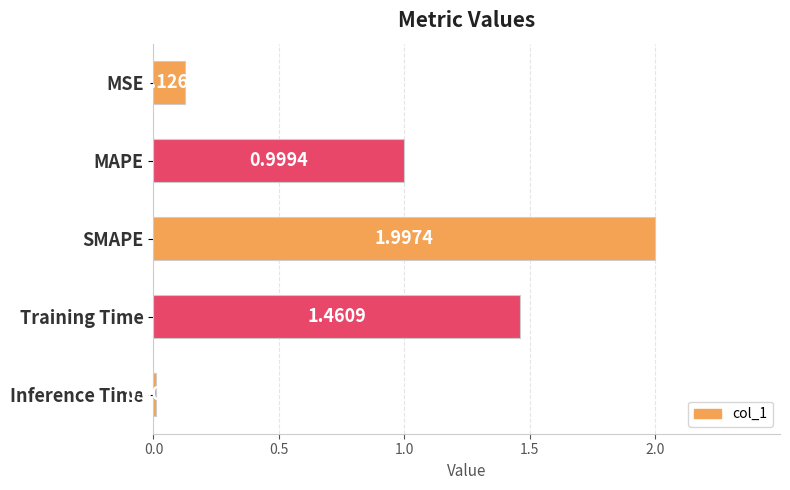

What is the label of the 1st bar from the bottom?

Inference Time